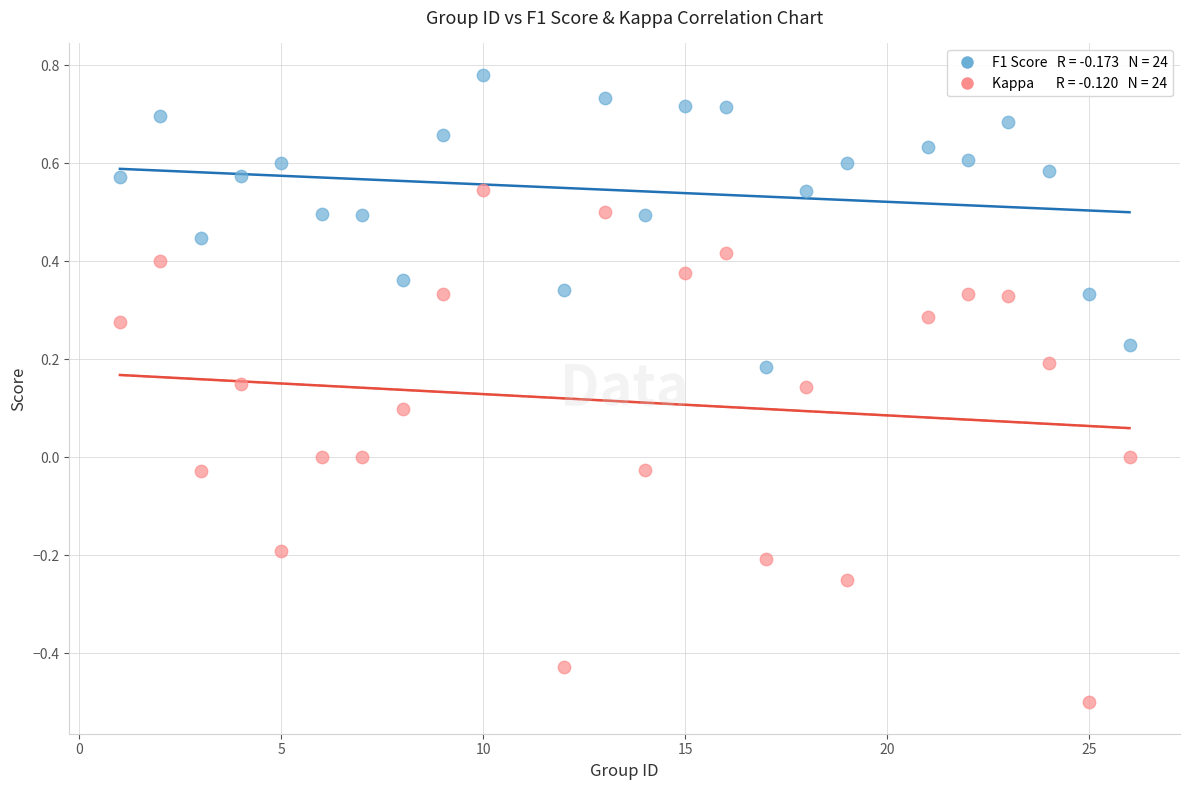

Across all data points, what is the range of Y values (max minus min)?

1.3